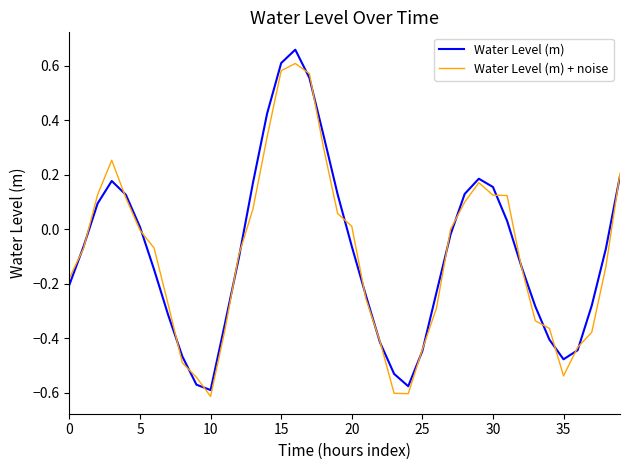

What is the label of the 15th point from the right?

25